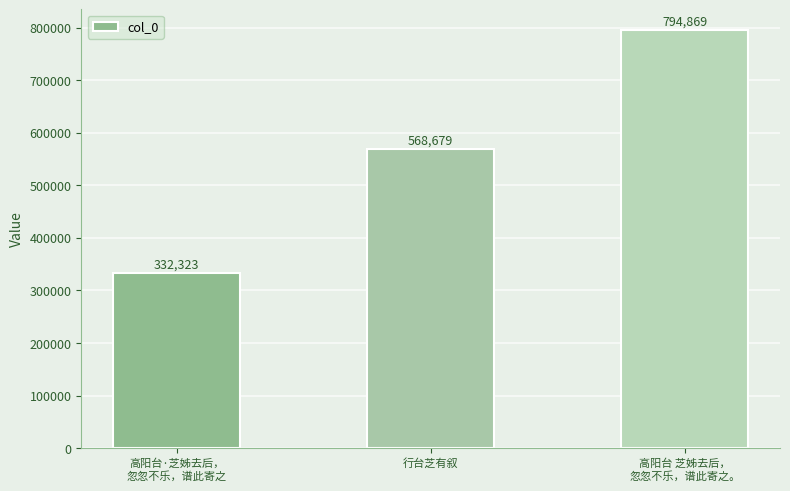

How many values are below 568679?

1